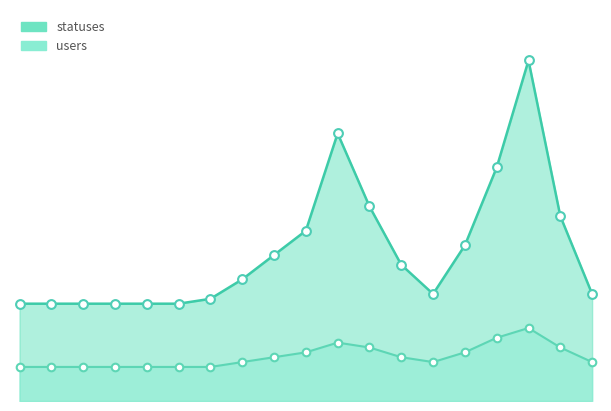

What is the total value across all series at 2022-11-29?

39